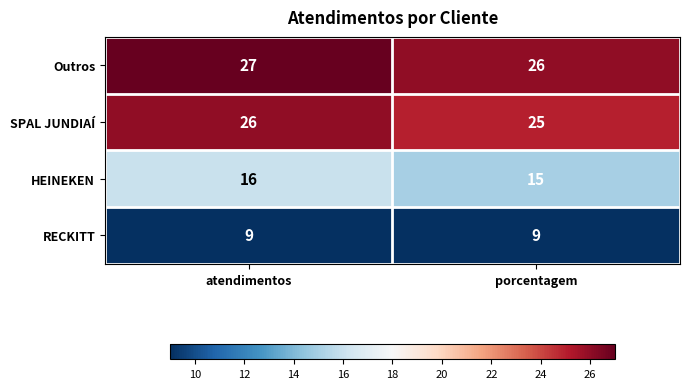

What is the minimum value for HEINEKEN?

15